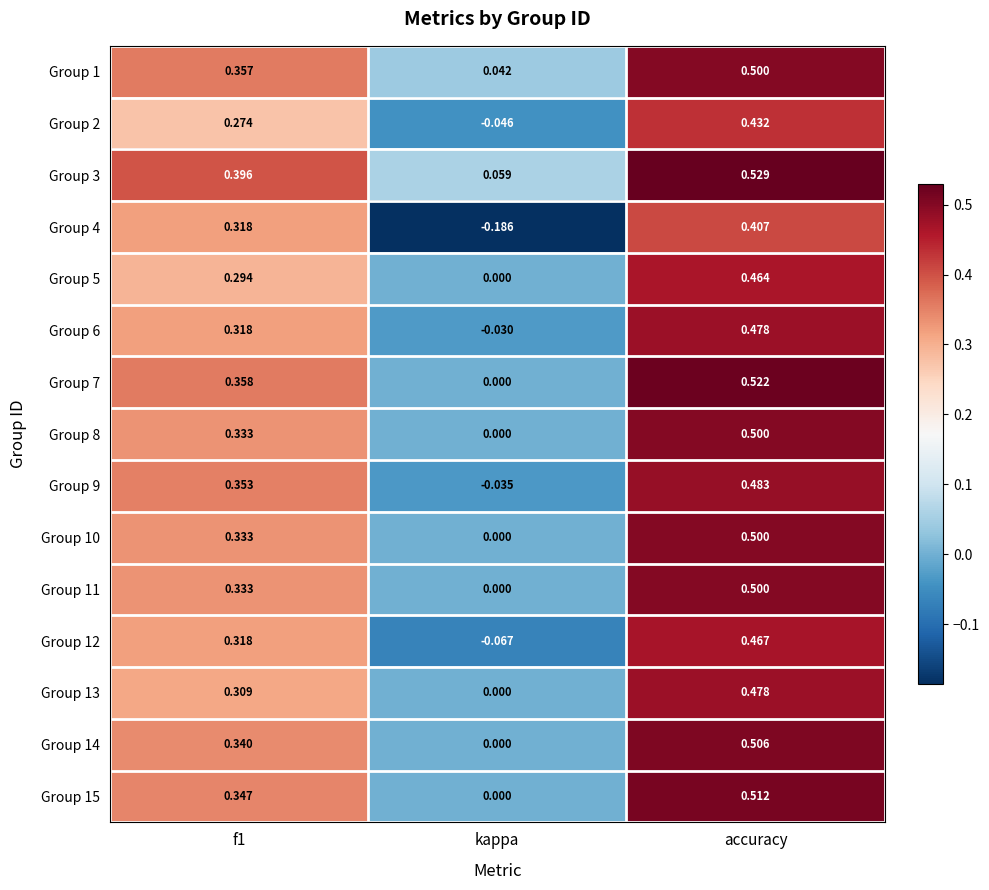

At which category is the sum across all series the highest?

accuracy